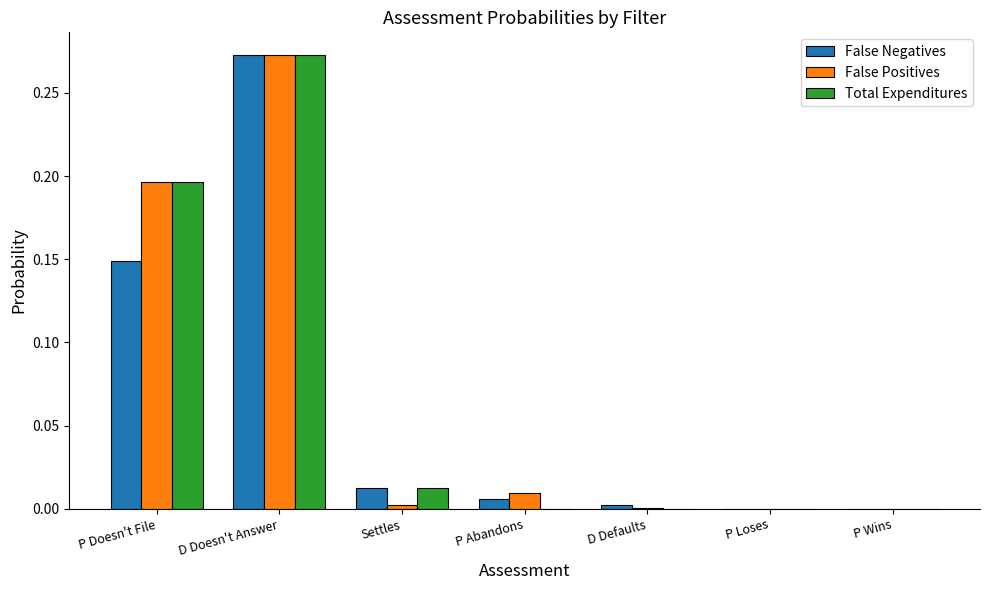

Which label corresponds to the largest value in the chart?

D Doesn't Answer